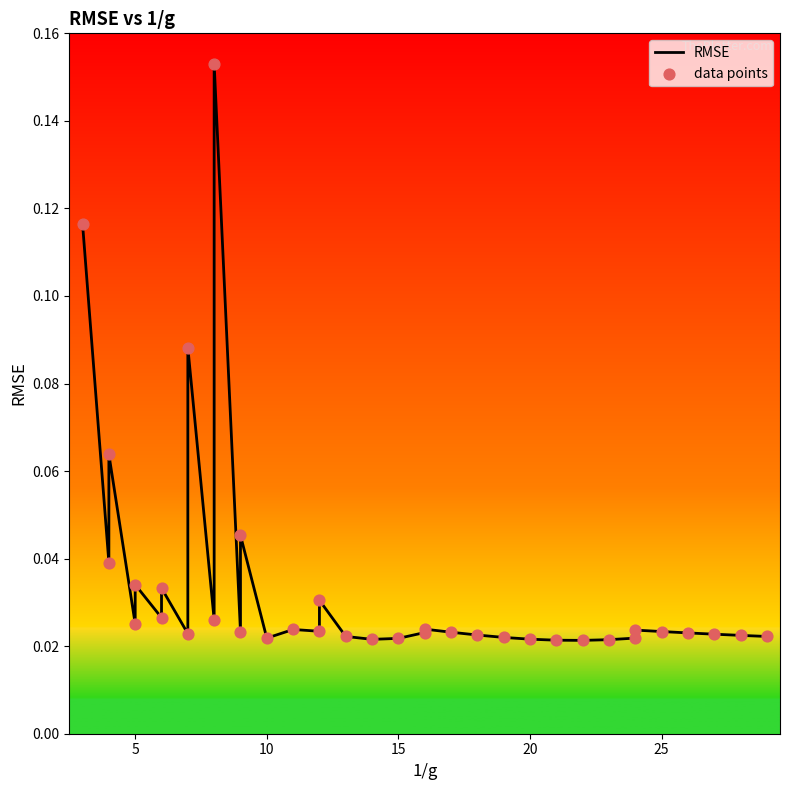

At how many categories does at least one series exceed 0?

36